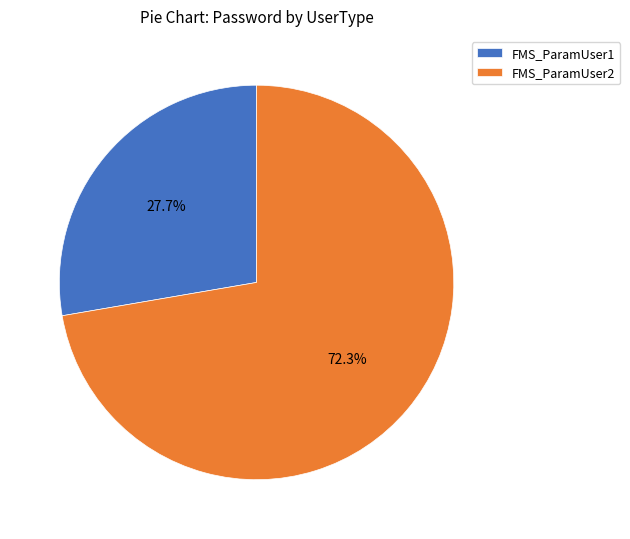

Does FMS_ParamUser2 account for over 50% of the chart?

Yes